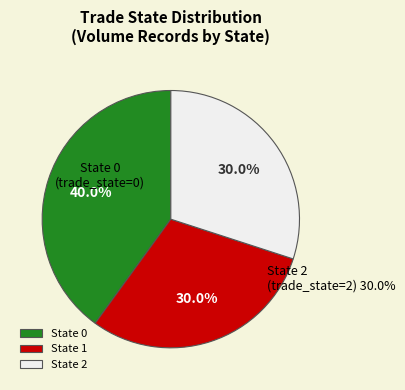

The 0 slice represents 23% of the pie. True or false?

False